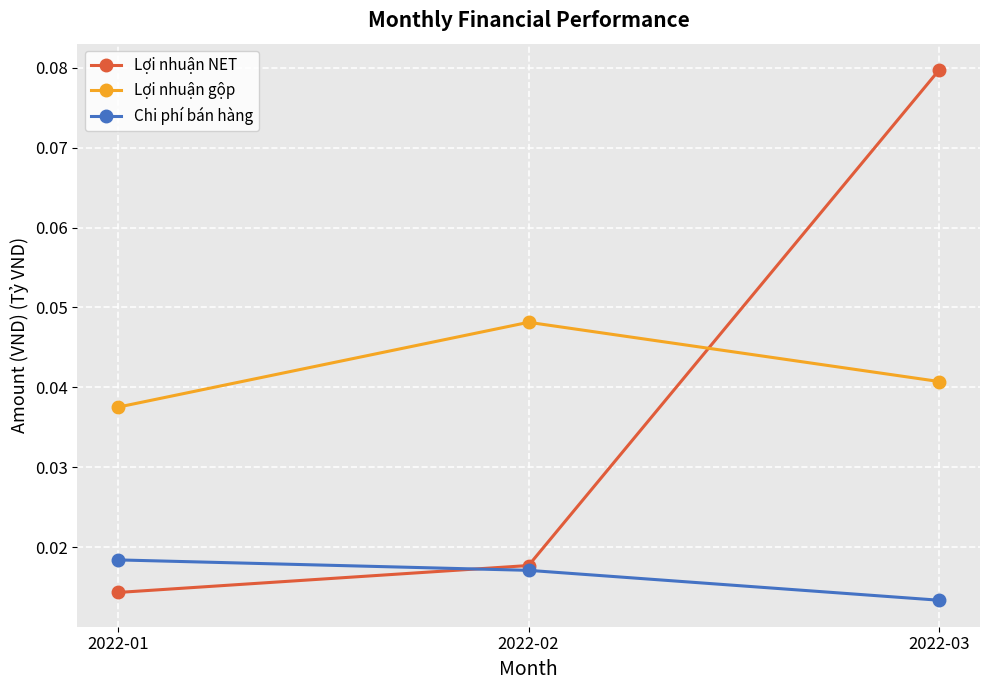

Count the number of categories in the chart.

3